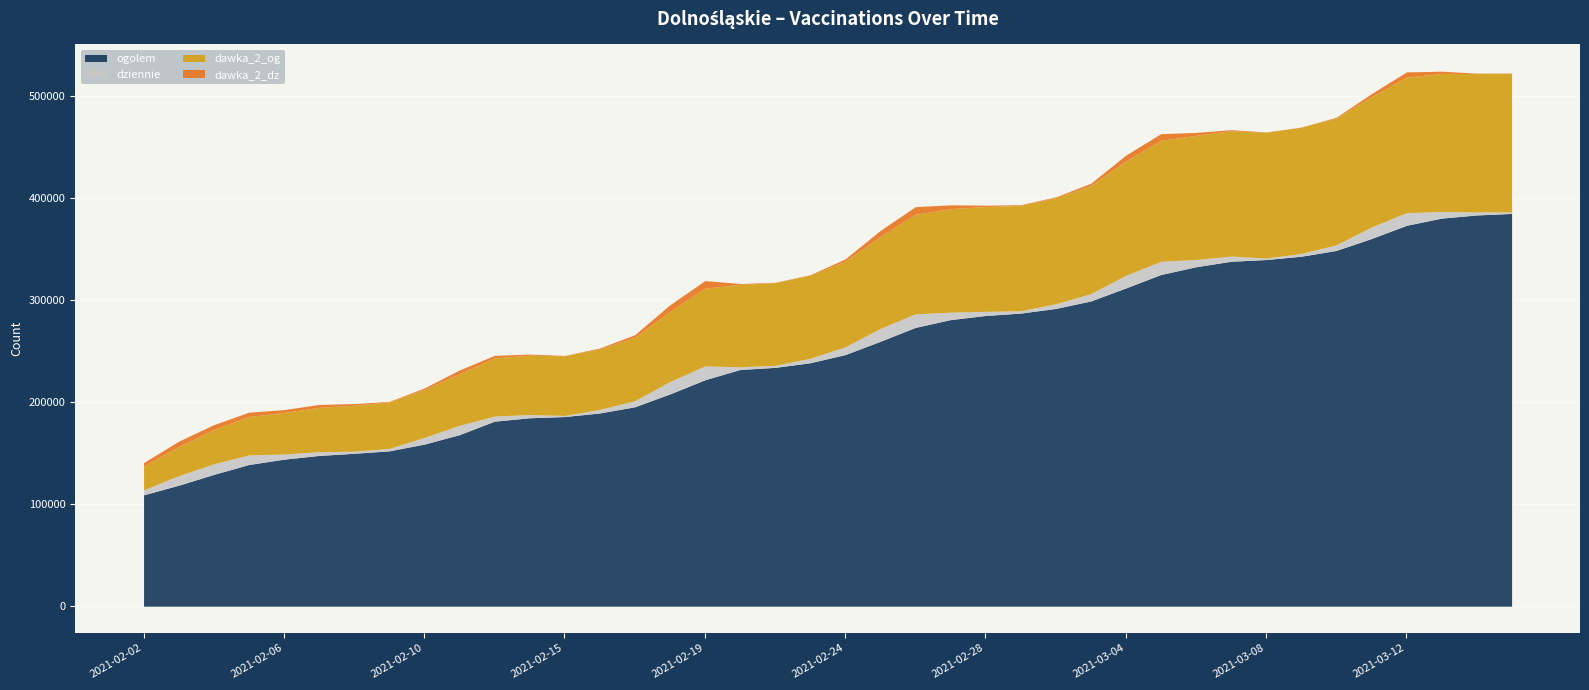

What is the total value across all series at 2021-02-04?

177892